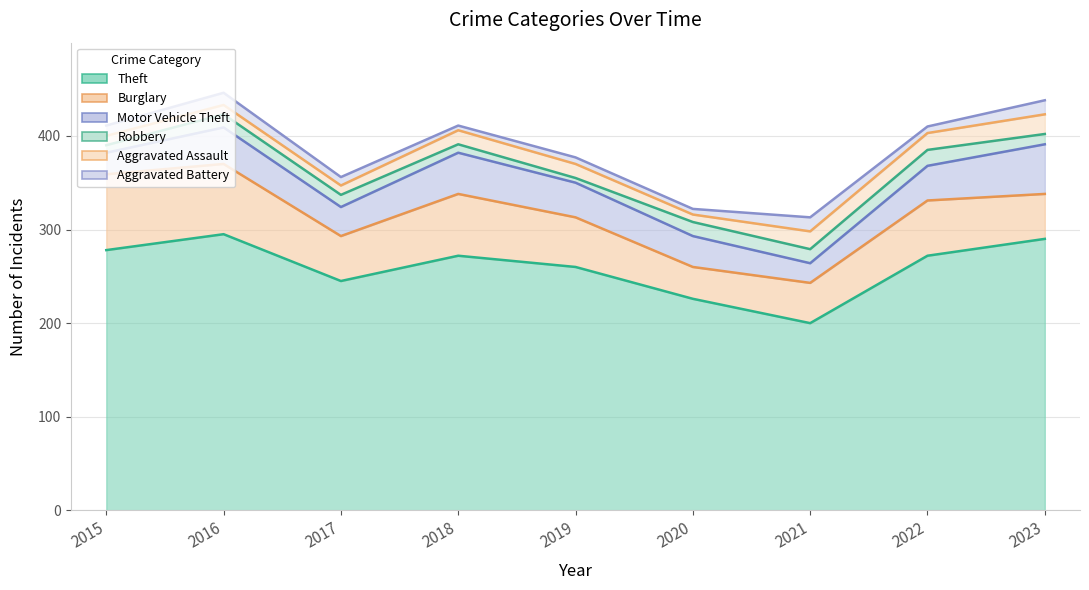

Does the chart display data point markers on the line(s)?

No